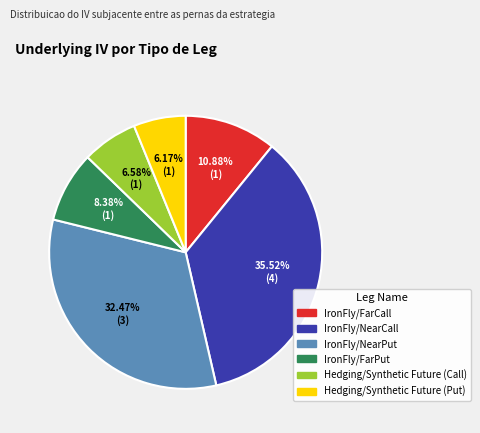

To the nearest percent, what is the combined percentage of IronFly/FarPut and IronFly/NearPut?

41%